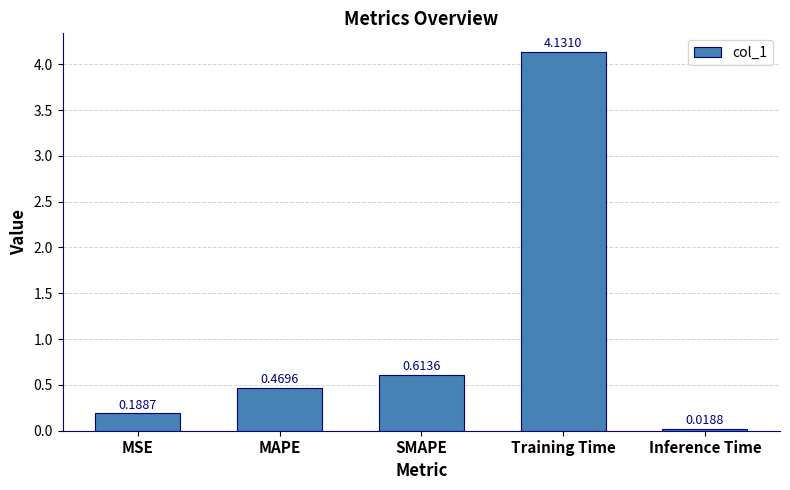

What is the label of the 3rd bar from the right?

SMAPE